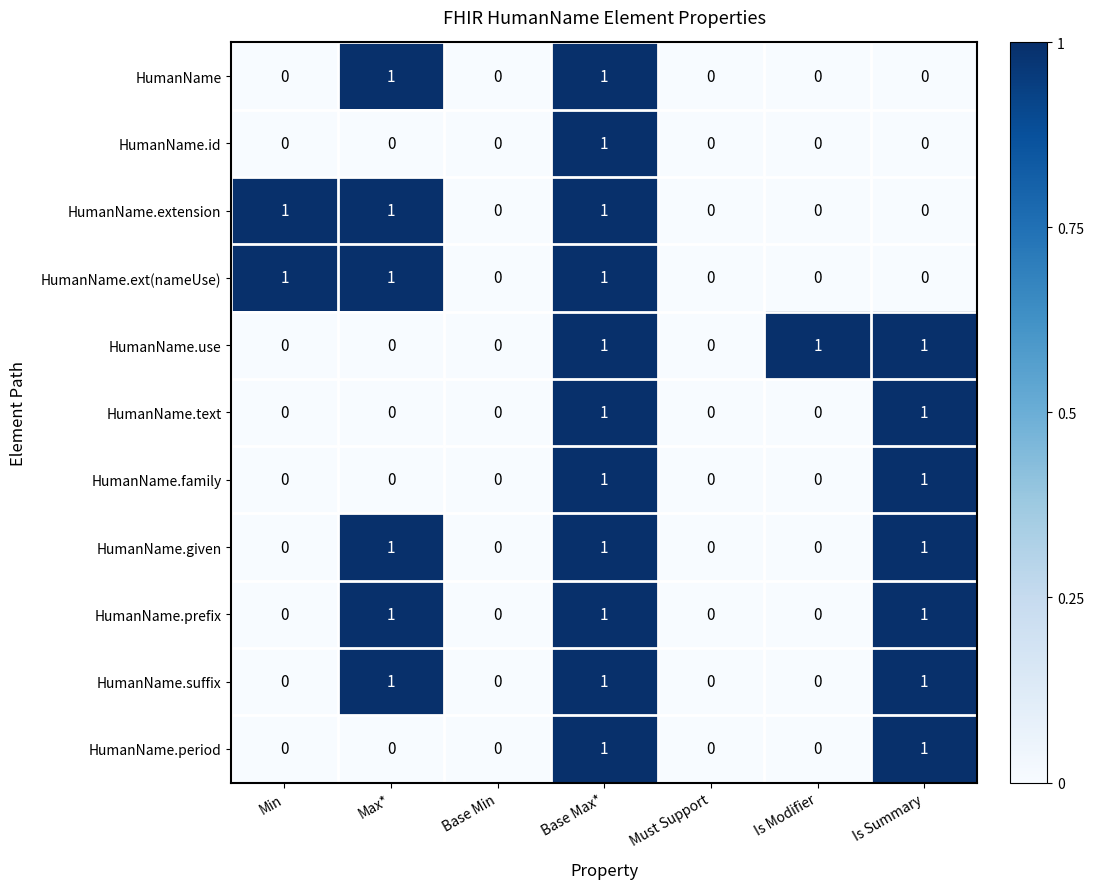

The value of HumanName.prefix at Base Min is 0. True or false?

True